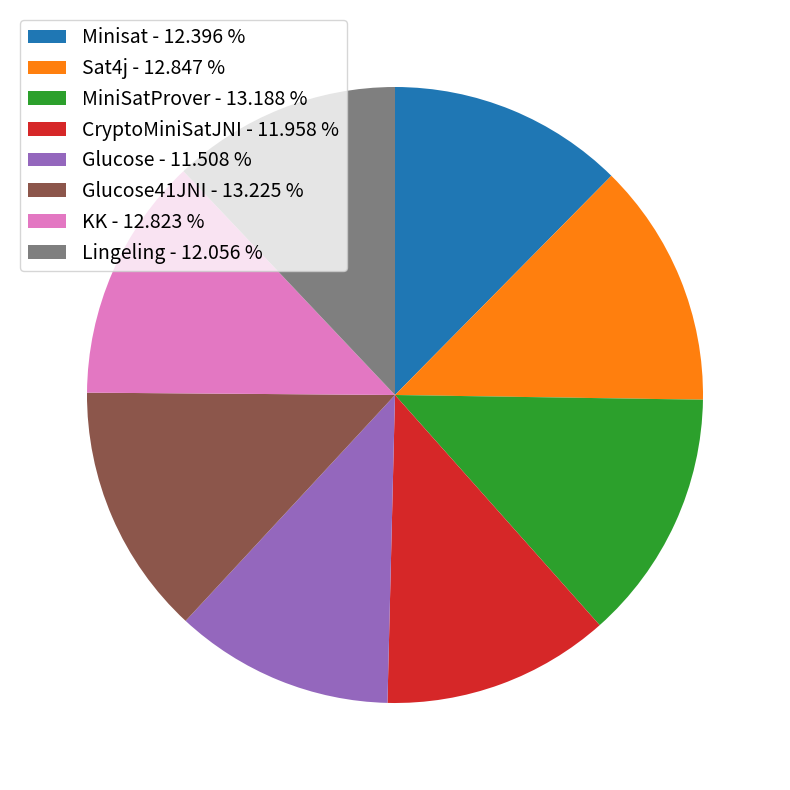

Approximately how many times larger is the value at Glucose41JNI - 13.225 % compared to Glucose - 11.508 %?

1.1